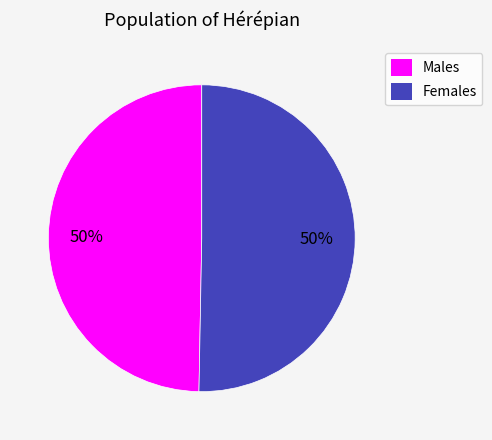

To the nearest percent, what is the average slice percentage?

50%